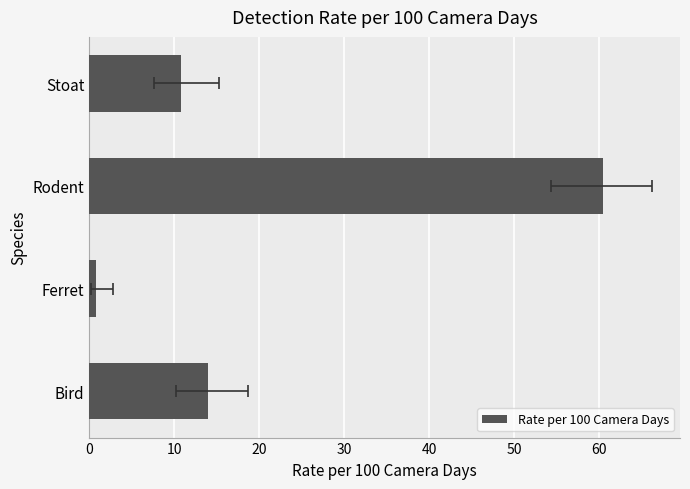

Reading right to left, transcribe all the data shown in this chart.

10.8	60.5	0.8	13.9